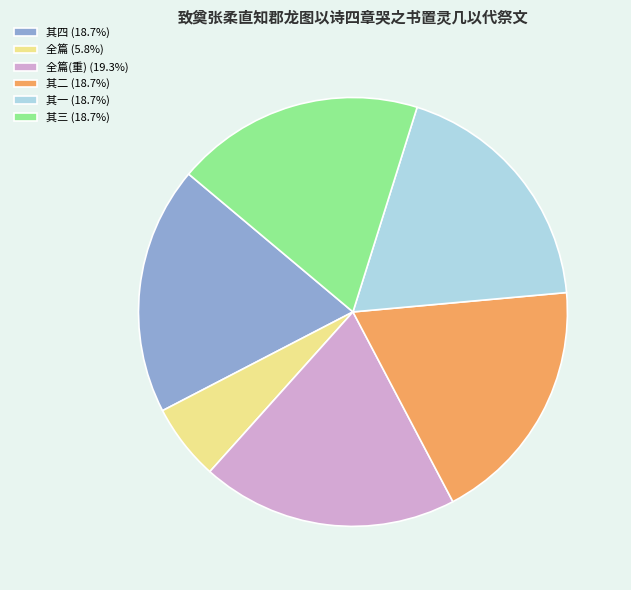

Is the sum of 其三 (18.7%) and 其二 (18.7%) greater than half?

No